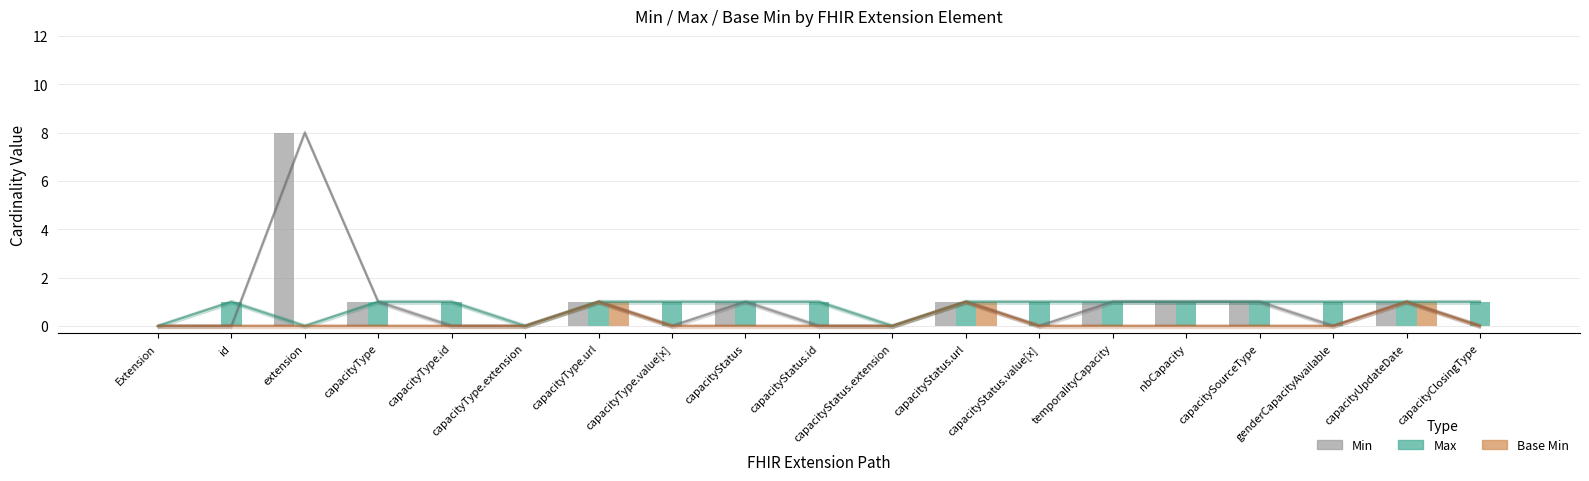

At which label does Base Min reach its minimum?

Extension